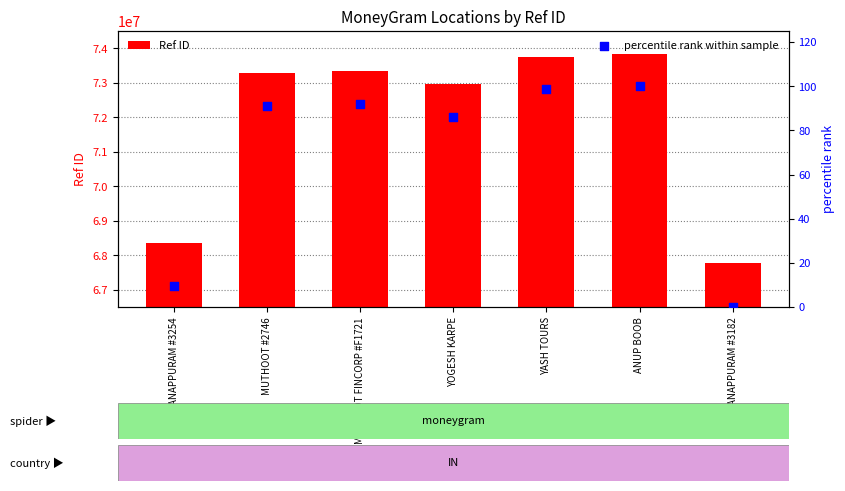

Which series reaches the maximum Y coordinate?

Ref ID